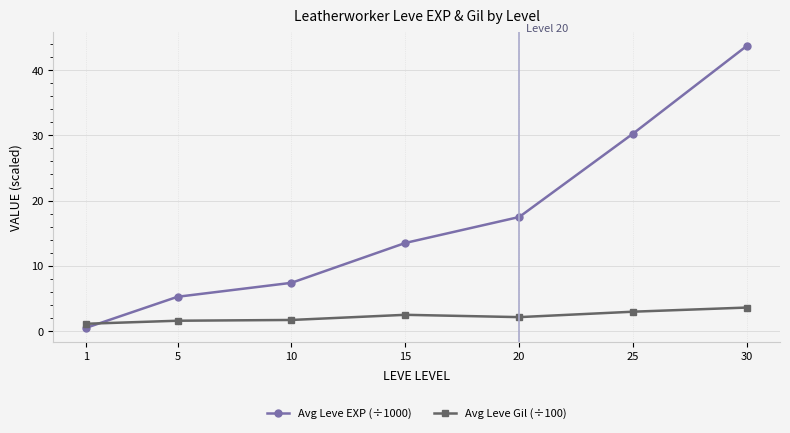

What is the sum of all Avg Leve EXP (÷1000) values?

118.2